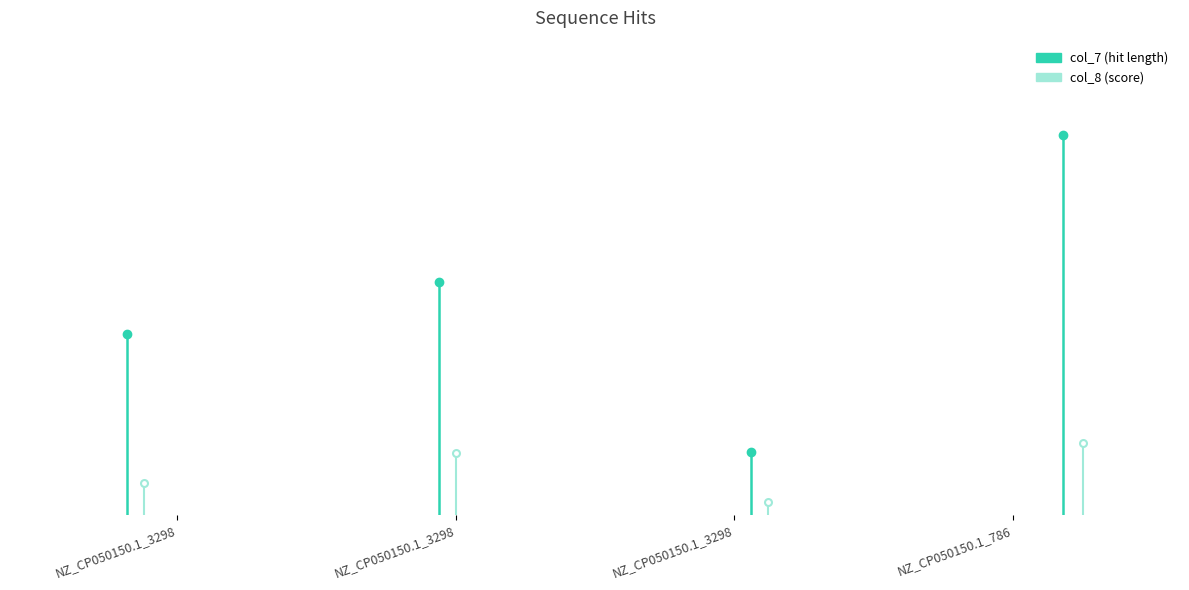

Which series has the widest spread of values?

col_7